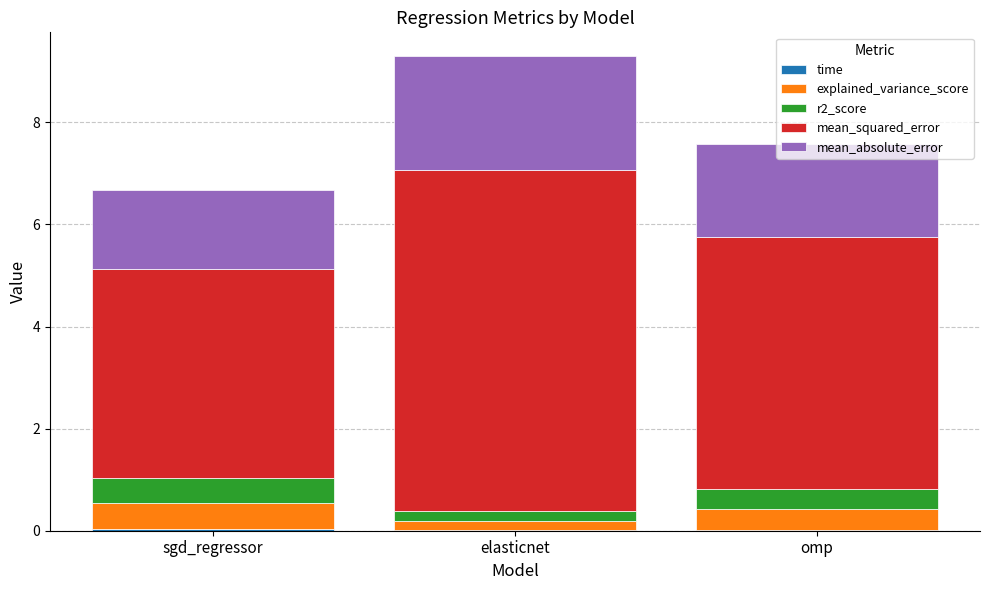

At which category is the sum across all series the highest?

elasticnet